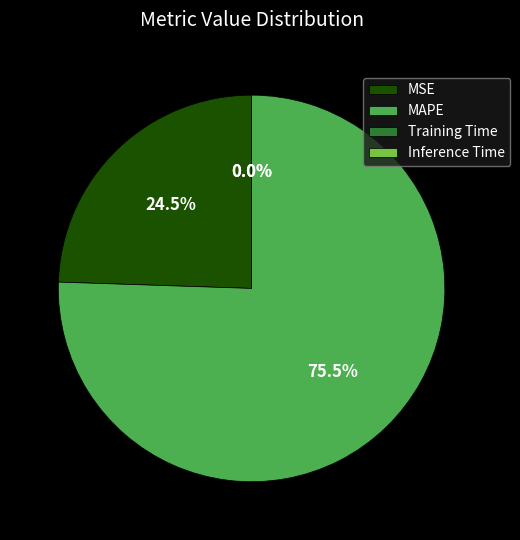

What is the majority slice?

MAPE